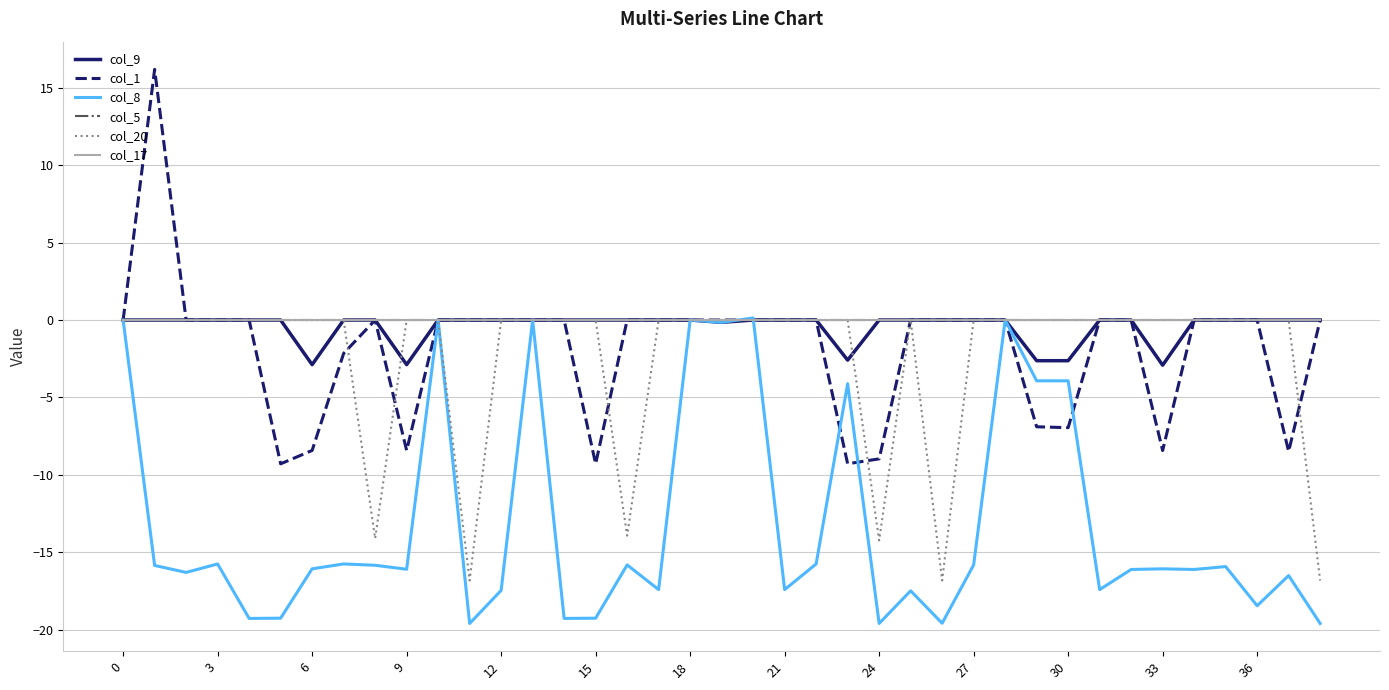

What is the average value of the col_8 series?

-13.1